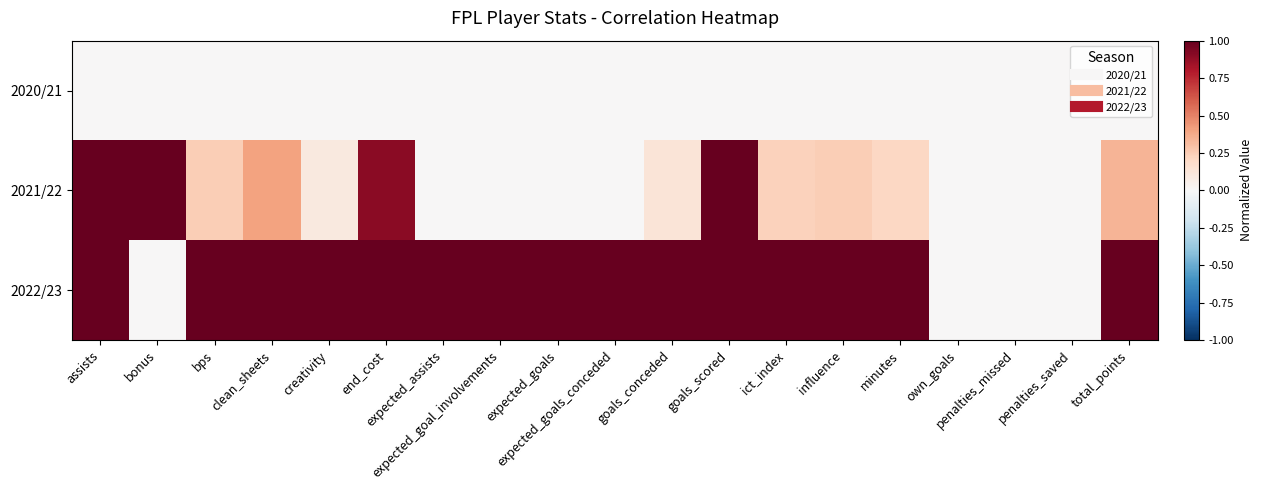

Reading left to right, list all the values displayed in this chart.

2020/21: assists=0.0	bonus=0.0	bps=0.0	clean_sheets=0.0	creativity=0.0	end_cost=0.0	expected_assists=0.0	expected_goal_involvements=0.0	expected_goals=0.0	expected_goals_conceded=0.0	goals_conceded=0.0	goals_scored=0.0	ict_index=0.0	influence=0.0	minutes=0.0	own_goals=0.0	penalties_missed=0.0	penalties_saved=0.0	total_points=0.0
2021/22: assists=1.0	bonus=1.0	bps=0.2	clean_sheets=0.4	creativity=0.1	end_cost=0.9	expected_assists=0.0	expected_goal_involvements=0.0	expected_goals=0.0	expected_goals_conceded=0.0	goals_conceded=0.1	goals_scored=1.0	ict_index=0.2	influence=0.2	minutes=0.2	own_goals=0.0	penalties_missed=0.0	penalties_saved=0.0	total_points=0.3
2022/23: assists=1.0	bonus=0.0	bps=1.0	clean_sheets=1.0	creativity=1.0	end_cost=1.0	expected_assists=1.0	expected_goal_involvements=1.0	expected_goals=1.0	expected_goals_conceded=1.0	goals_conceded=1.0	goals_scored=1.0	ict_index=1.0	influence=1.0	minutes=1.0	own_goals=0.0	penalties_missed=0.0	penalties_saved=0.0	total_points=1.0